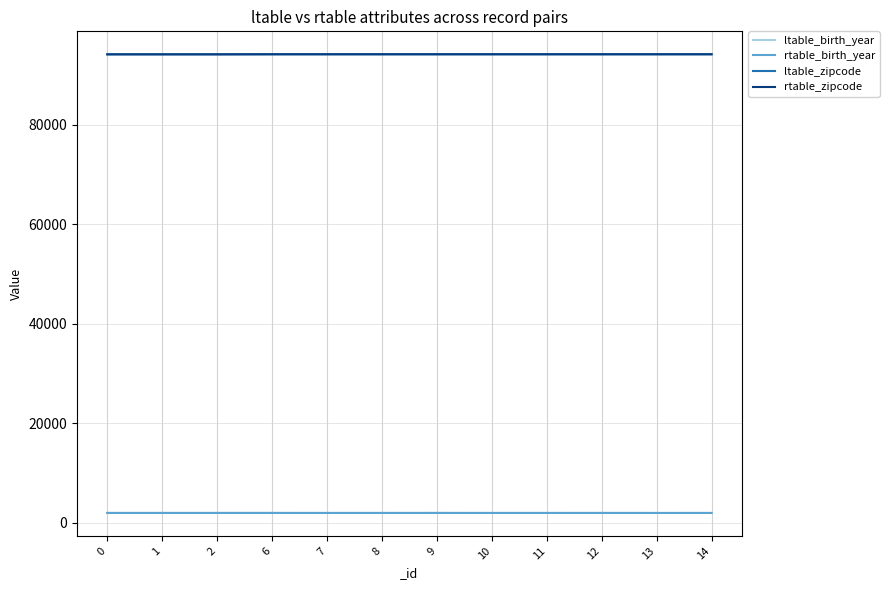

Does the chart have visible grid lines?

Yes